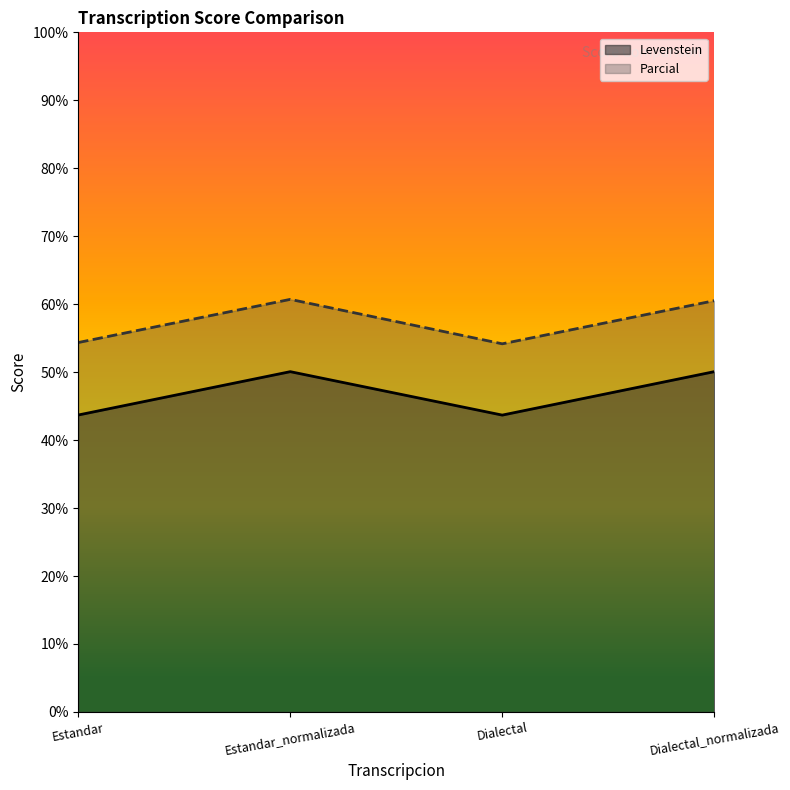

True or false: Levenstein has a value of 13.7 at Dialectal.

False